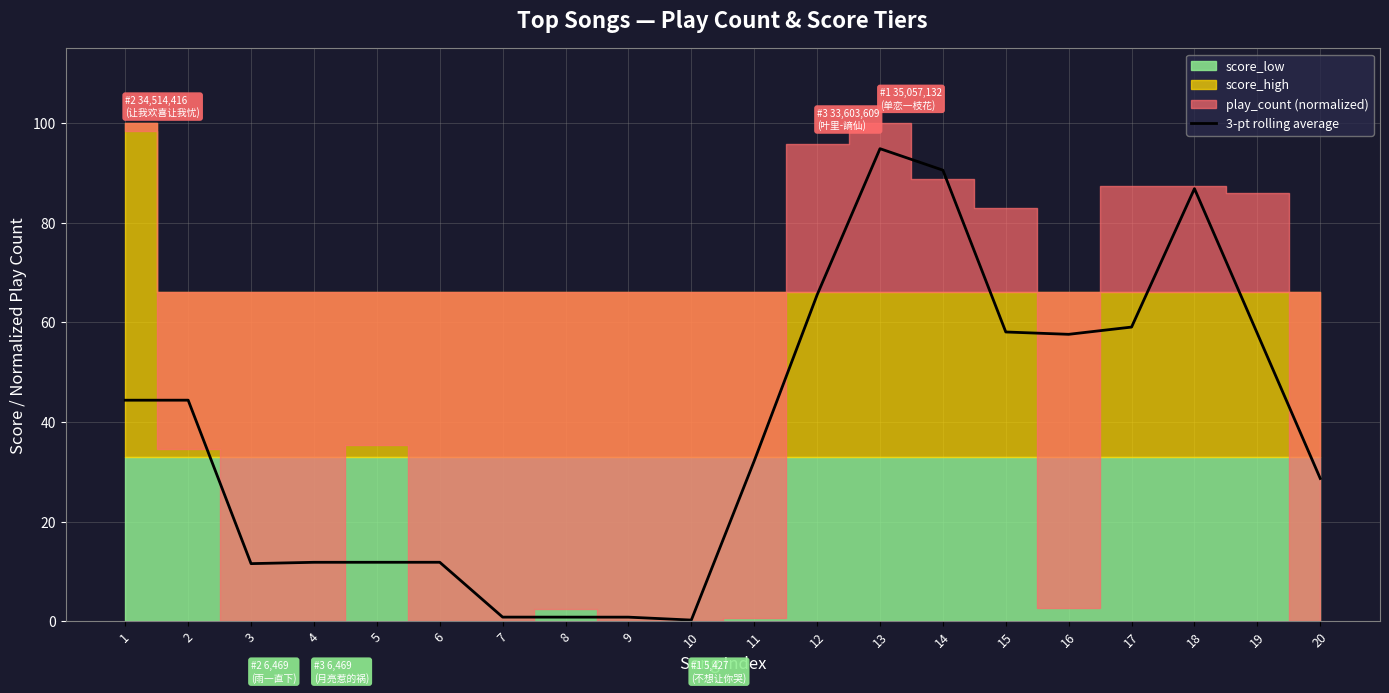

What is the minimum value shown in the chart?

0.2